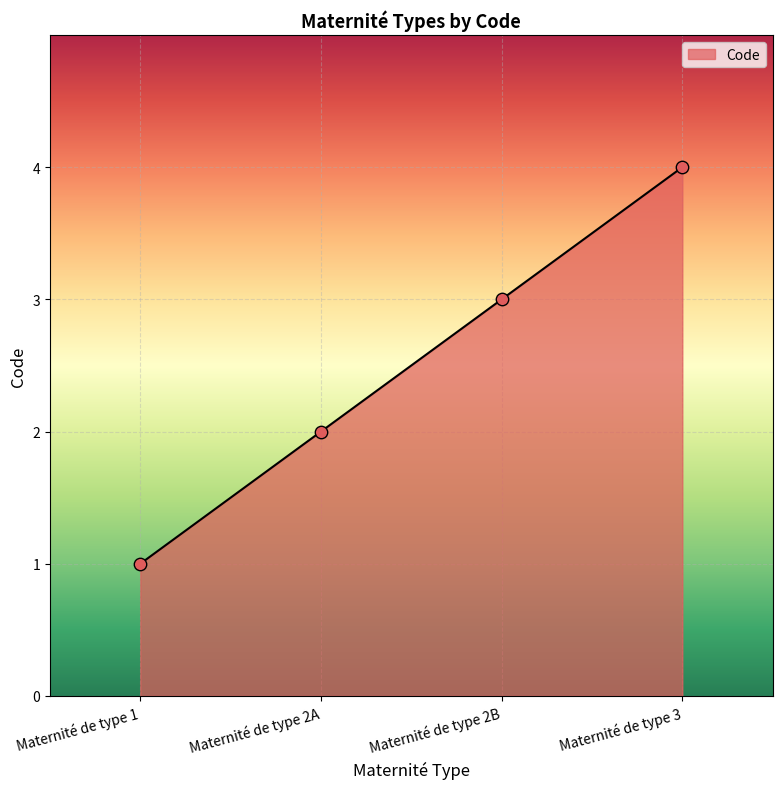

Approximately how many times larger is the value at Maternité de type 1 compared to Maternité de type 2A?

0.5